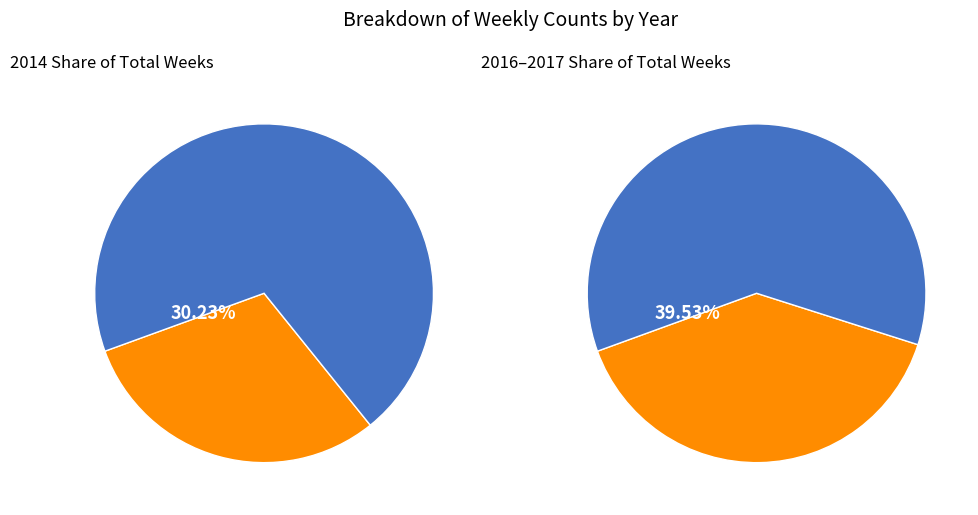

How many segments does this pie chart have?

4